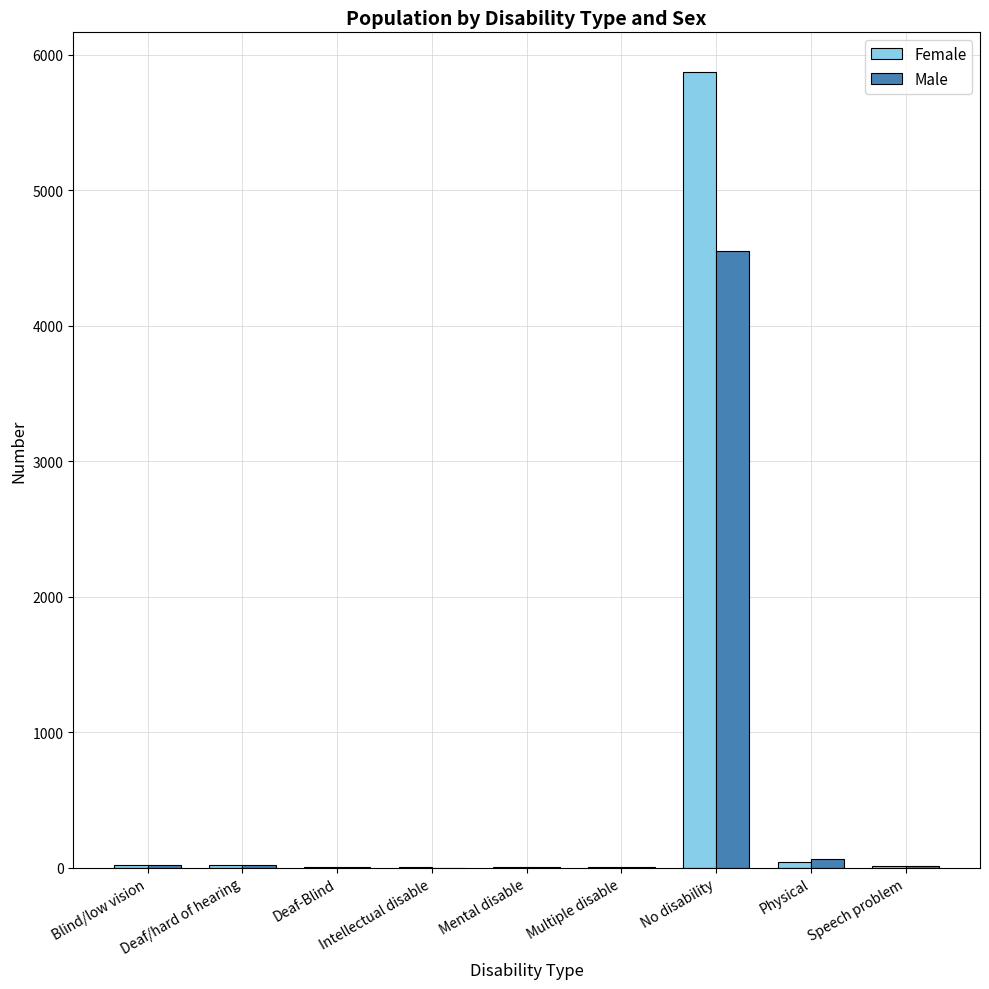

What is the spread (max minus min) of values at Physical?

20